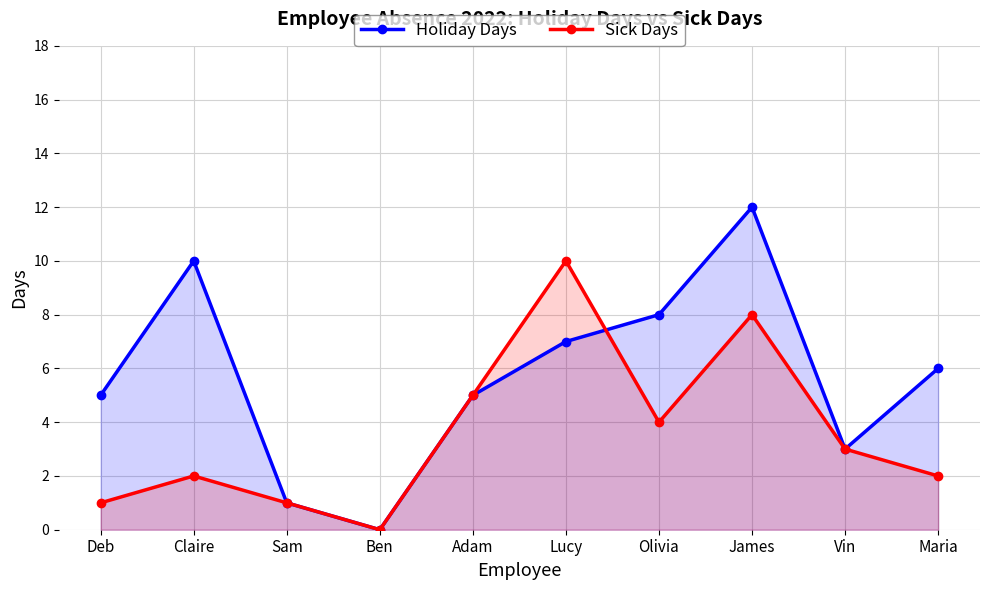

After their last crossing, which series has the higher values: Holiday Days or Sick Days?

Holiday Days